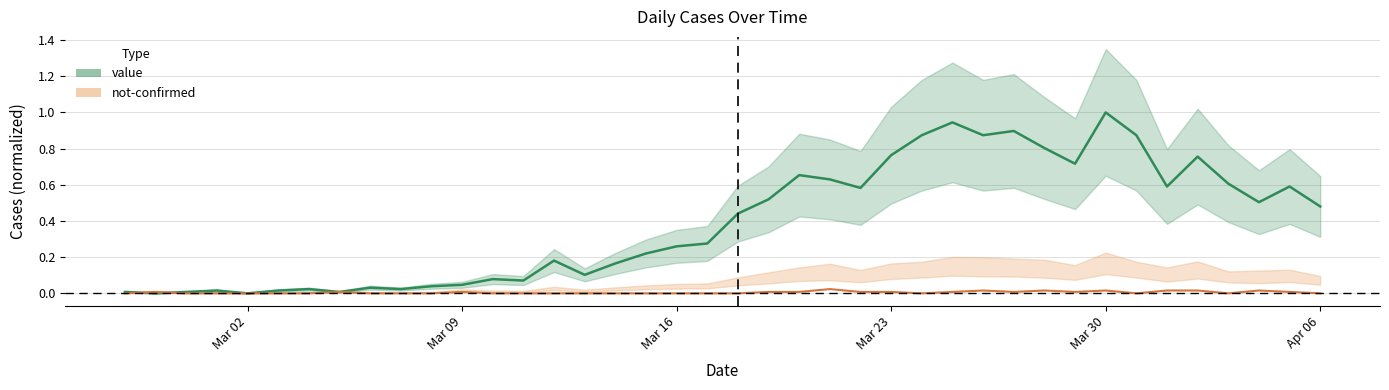

The value series shows 0.6 at Mar 02. True or false?

False